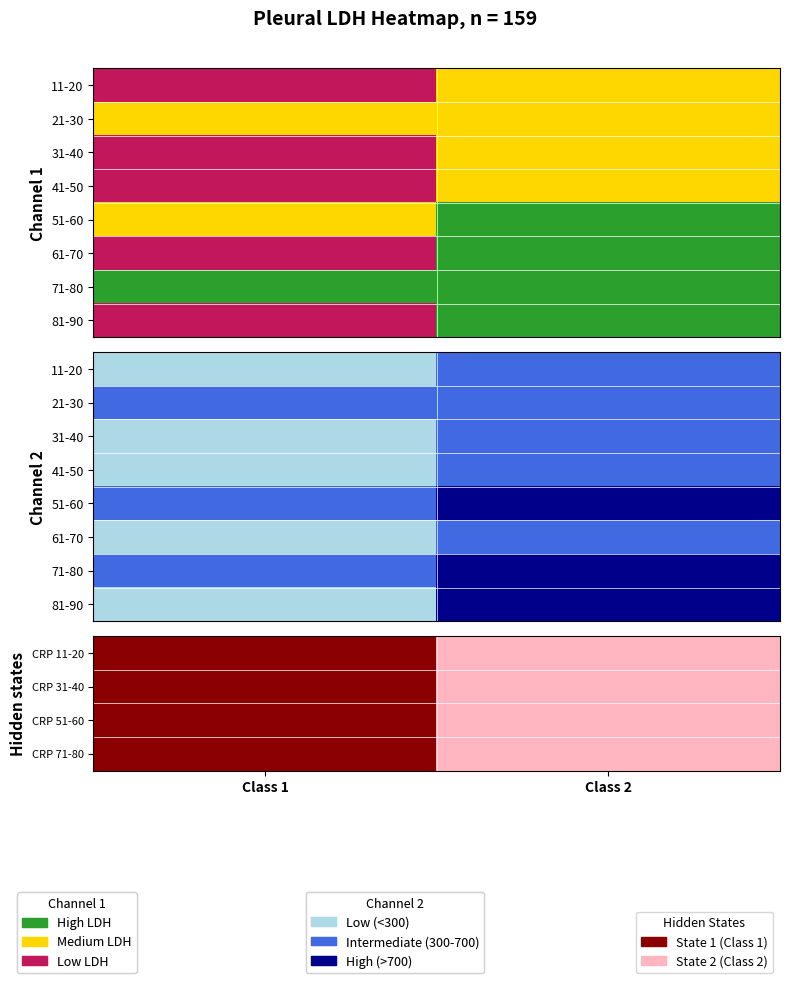

At how many categories does at least one series exceed 1?

1